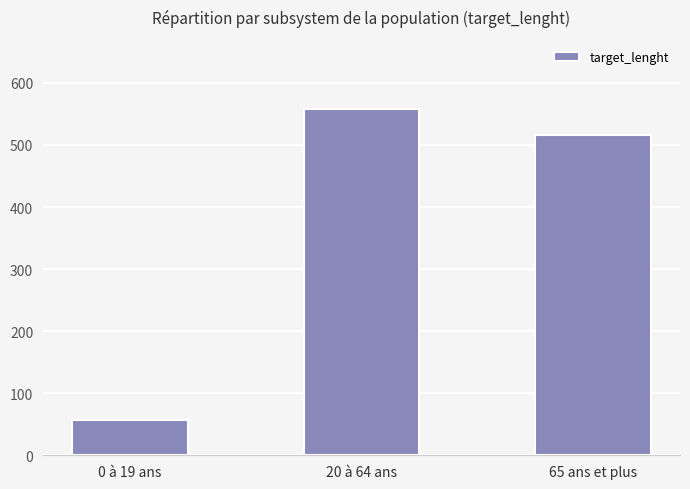

What is the label of the 3rd bar from the left?

65 ans et plus